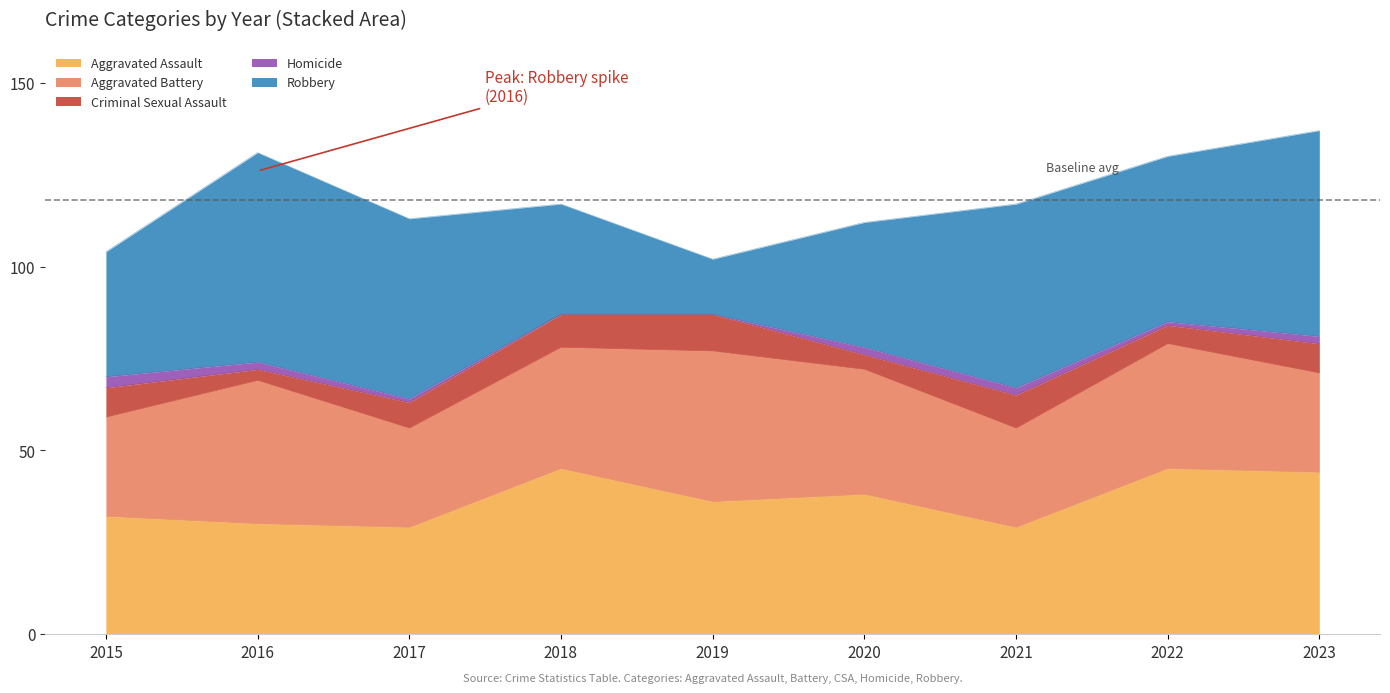

Between 2016 and 2018, which is larger?

2018